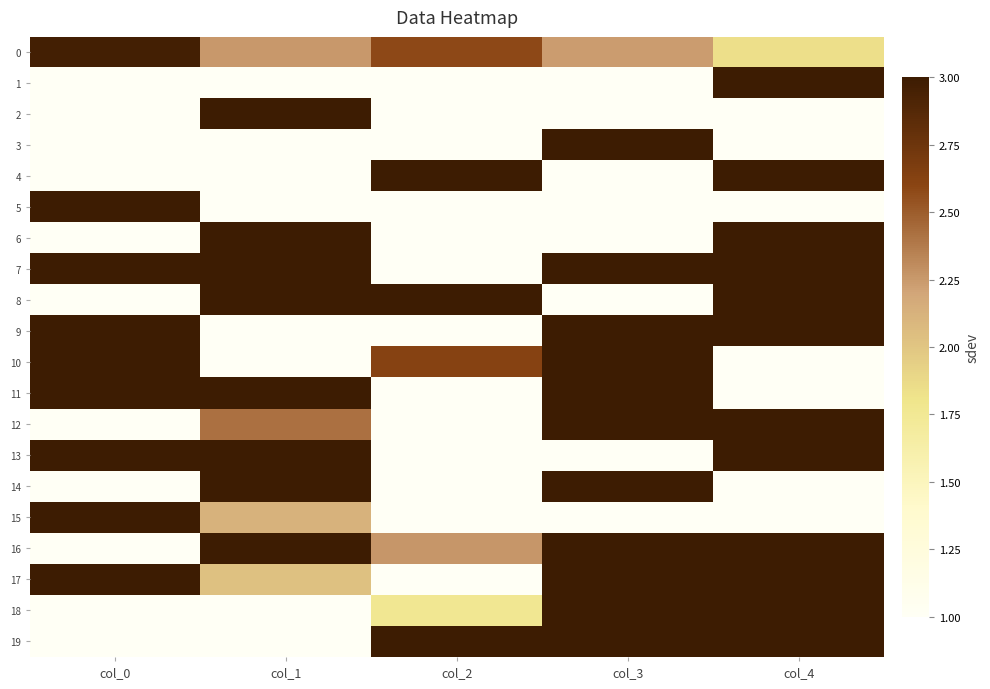

What is the total value across all series at col_2?

31.2